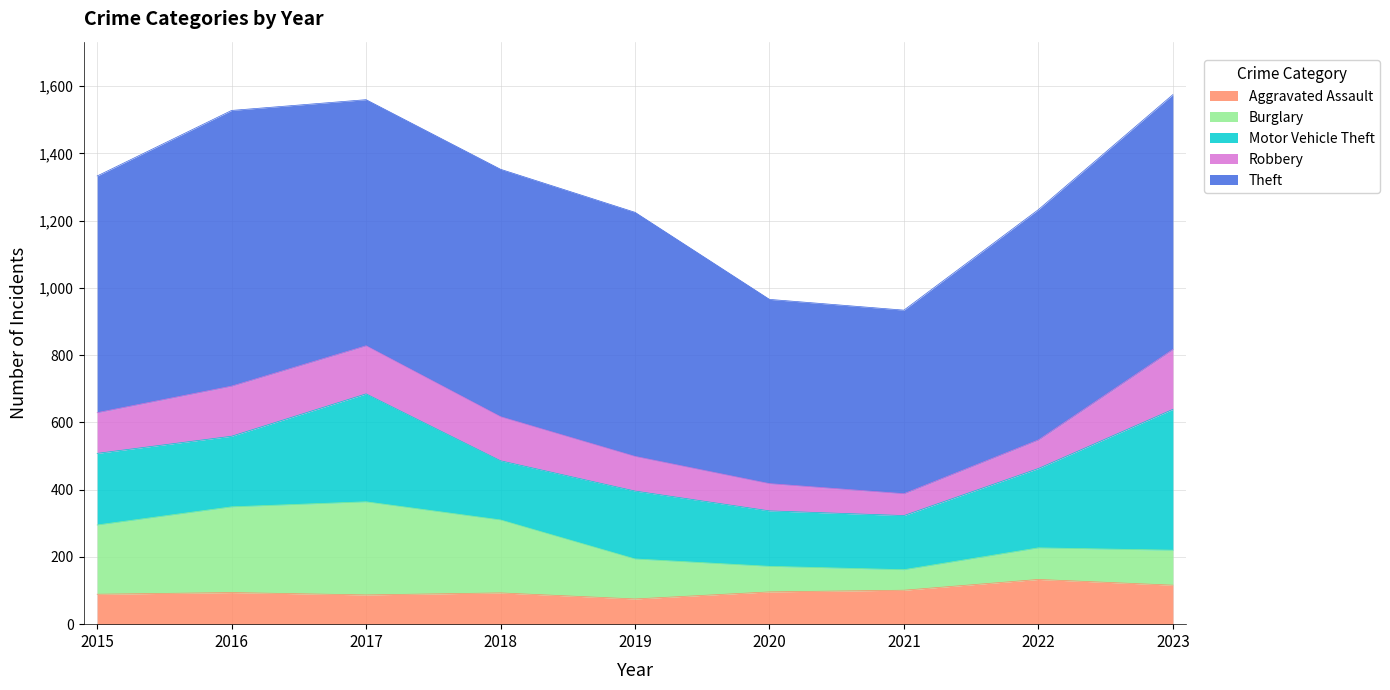

Is the value of Theft at 2019 greater than the value of Aggravated Assault at 2023?

Yes